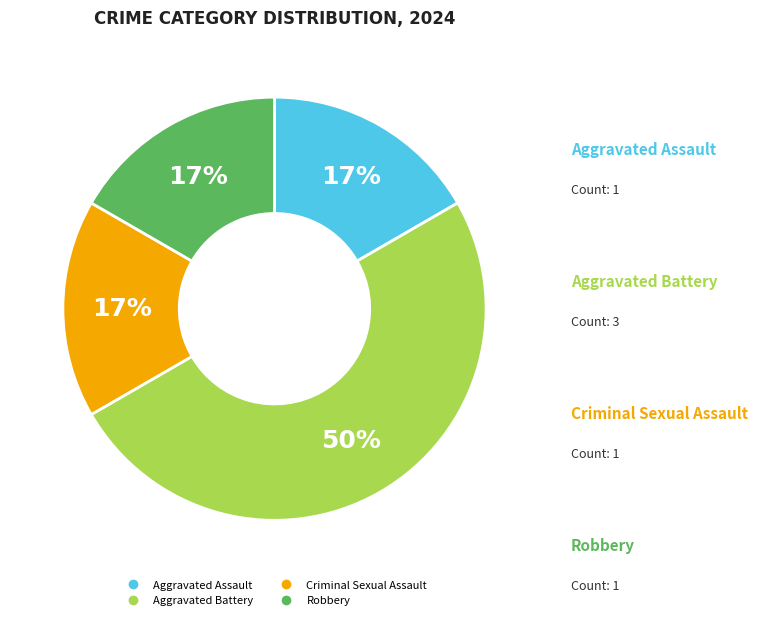

Is the sum of Aggravated Battery and Robbery greater than half?

Yes